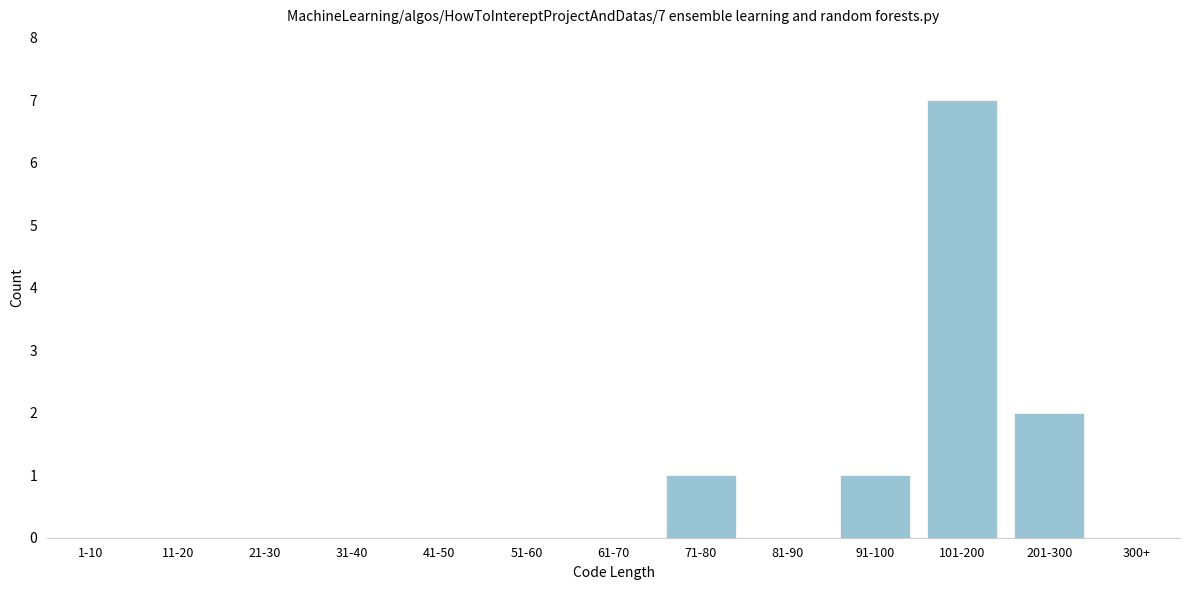

Reading left to right, transcribe all the data shown in this chart.

1-10=0	11-20=0	21-30=0	31-40=0	41-50=0	51-60=0	61-70=0	71-80=1	81-90=0	91-100=1	101-200=7	201-300=2	300+=0